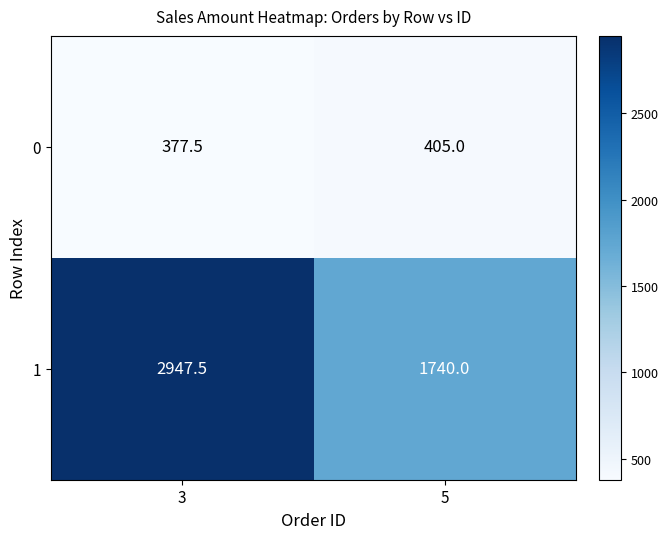

Rank the series at 5 from highest to lowest value.

1, 0